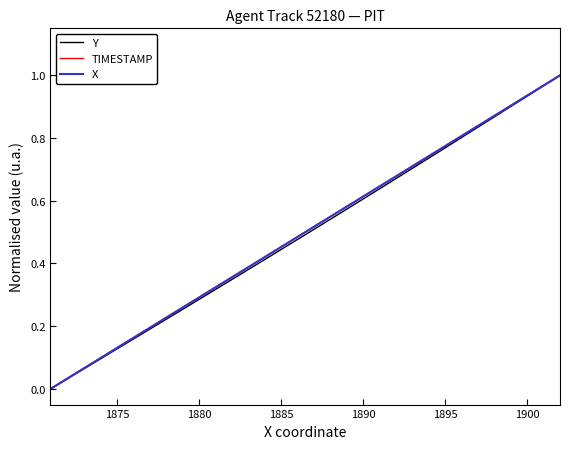

How many times do X and TIMESTAMP cross each other?

5